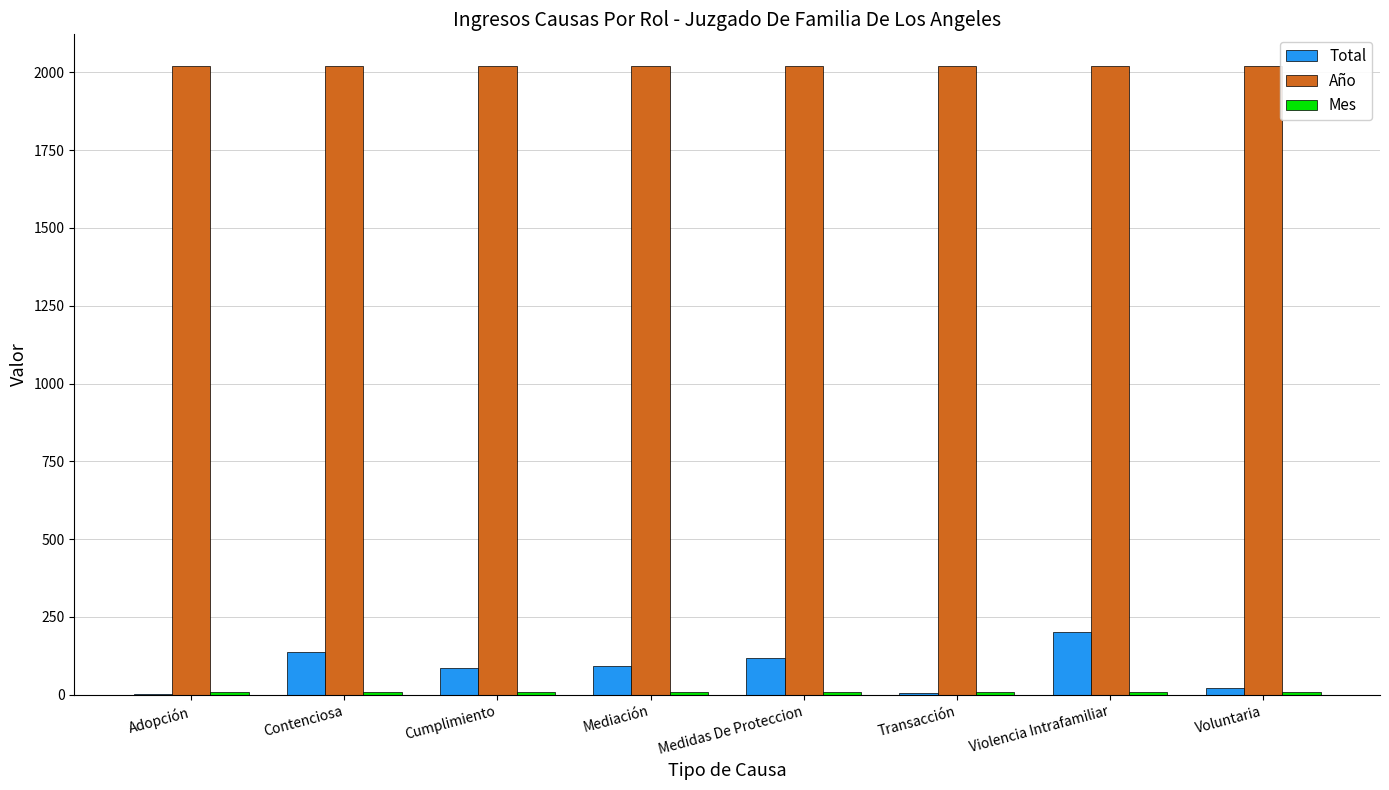

True or false: Total has a value of 209 at Medidas De Proteccion.

False